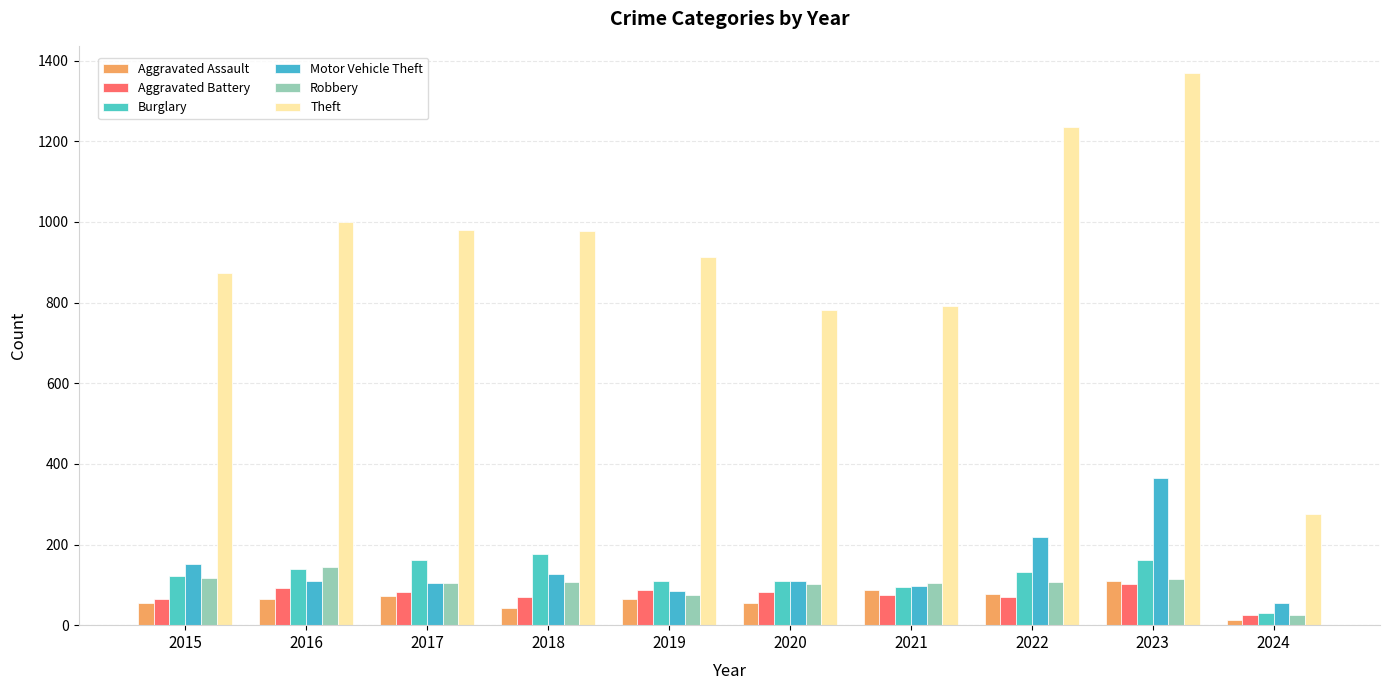

What is the sum of all Aggravated Battery values?

754